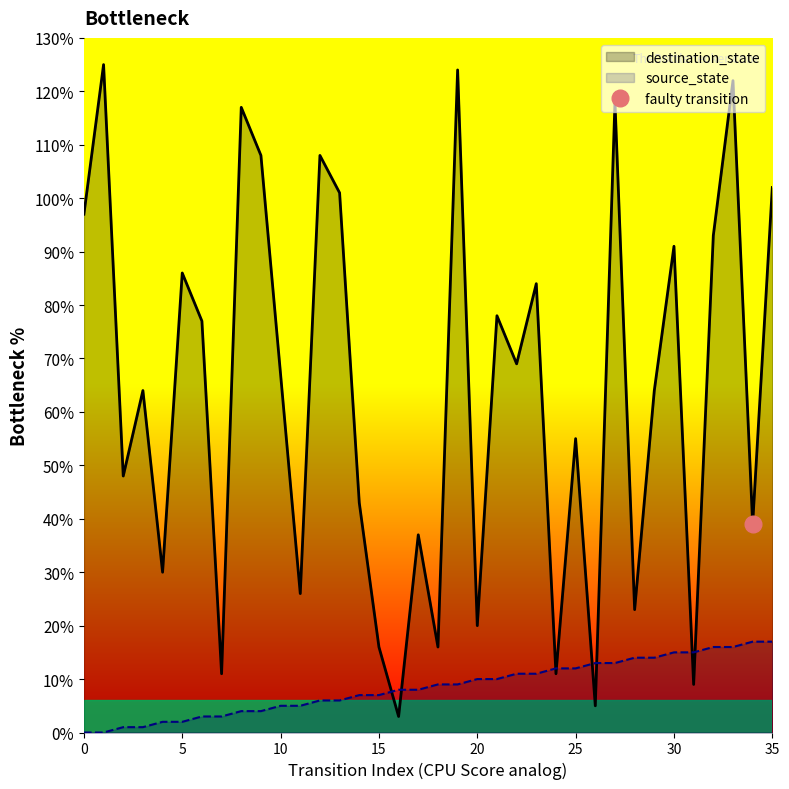

Which label corresponds to the largest value in the chart?

1